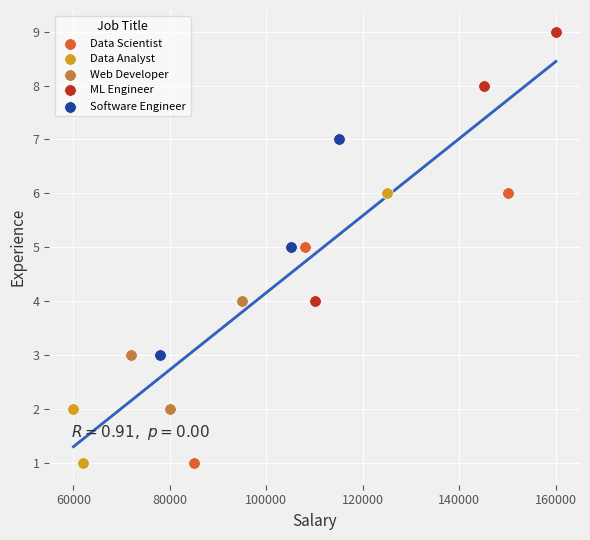

Which series contains the highest Y value?

ML Engineer